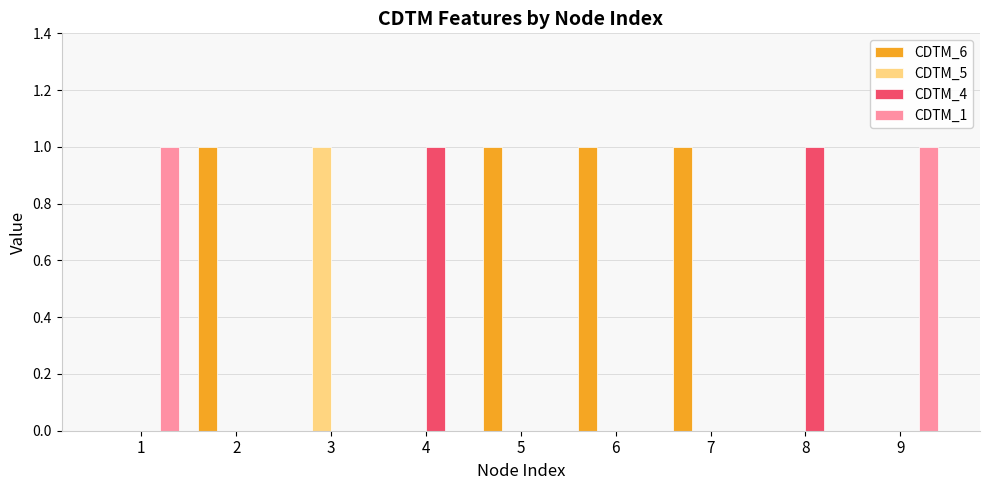

How many groups of bars are there?

9